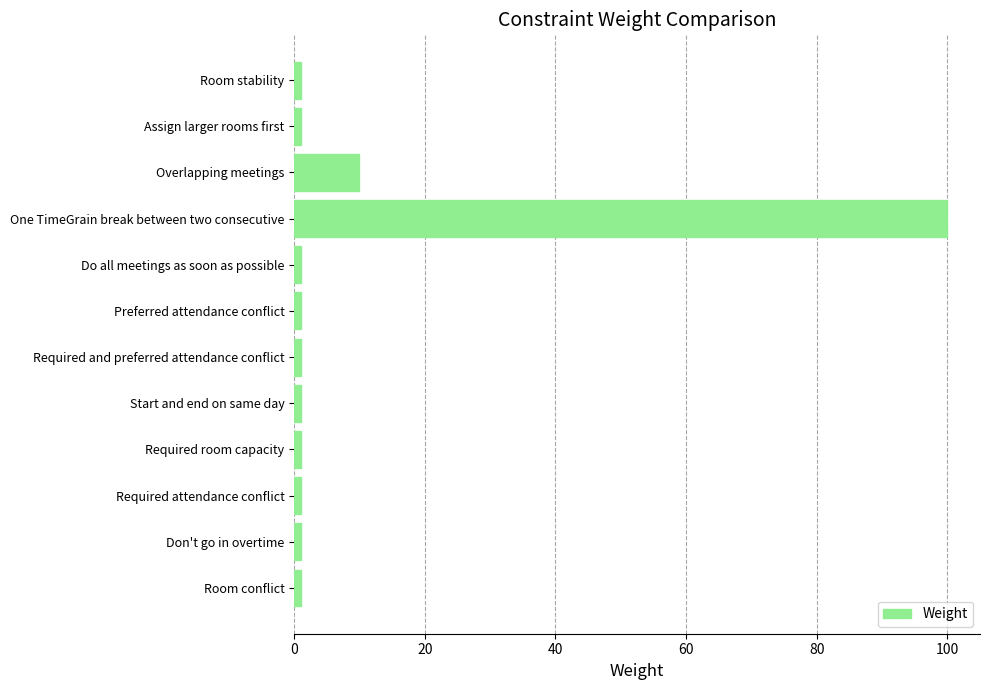

What is the difference between the maximum and minimum values?

99